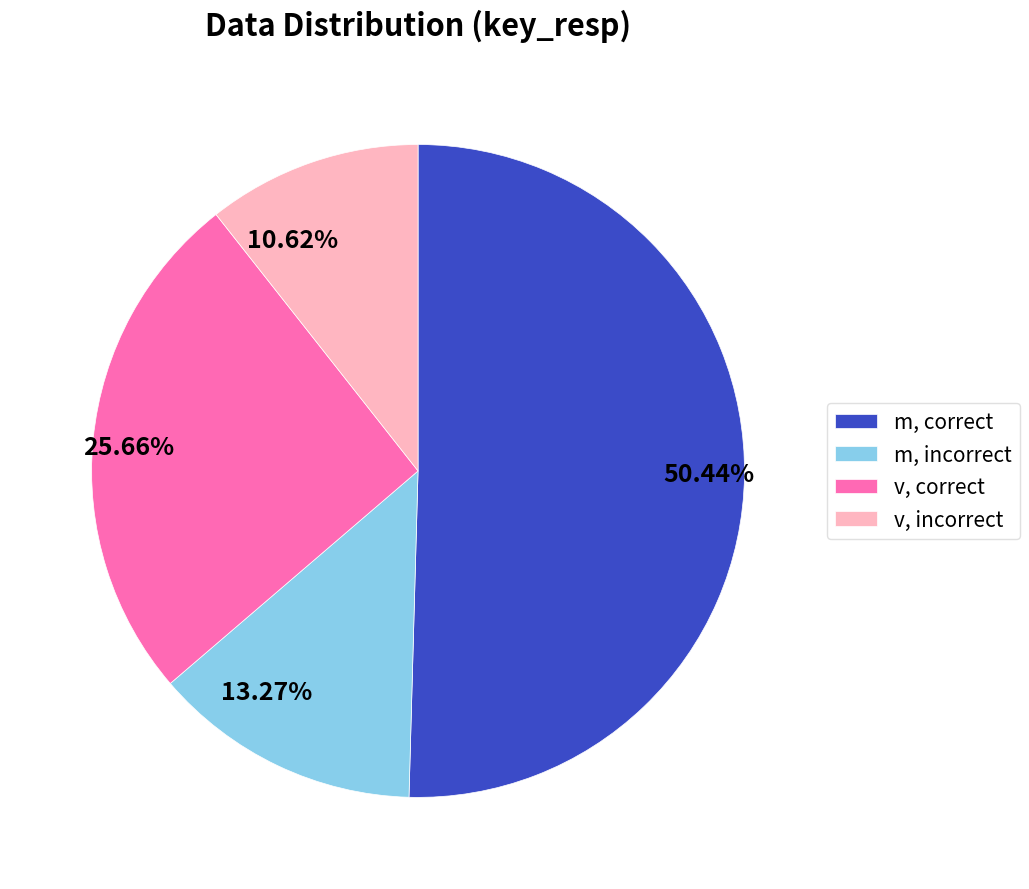

What is the largest slice in the pie chart?

m, correct